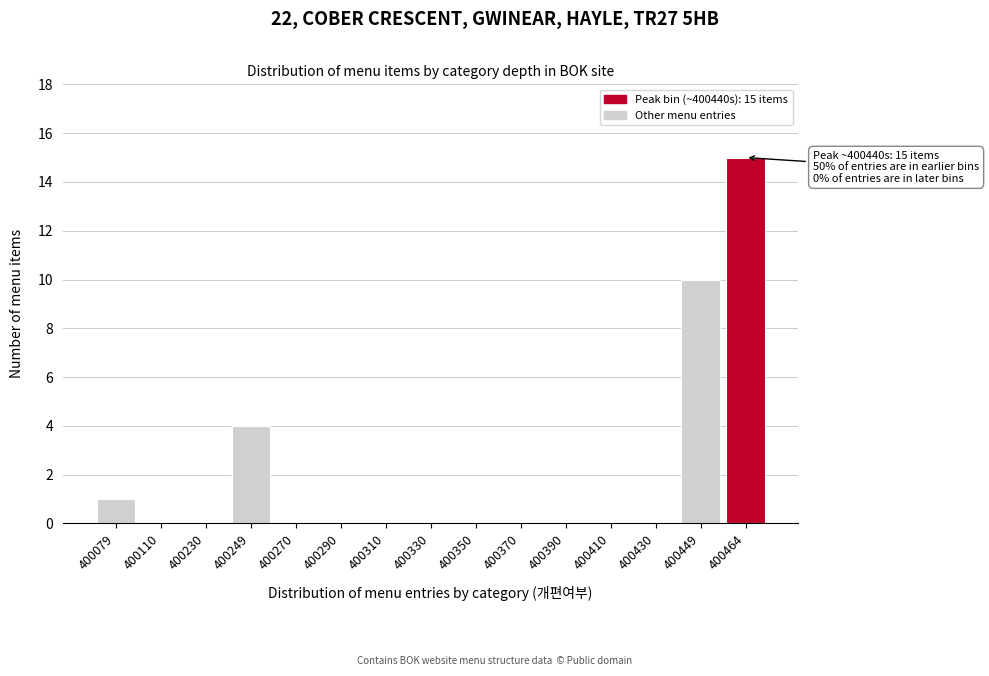

Reading left to right, list all the values displayed in this chart.

400079=1	400110=0	400230=0	400249=4	400270=0	400290=0	400310=0	400330=0	400350=0	400370=0	400390=0	400410=0	400430=0	400449=10	400464=15